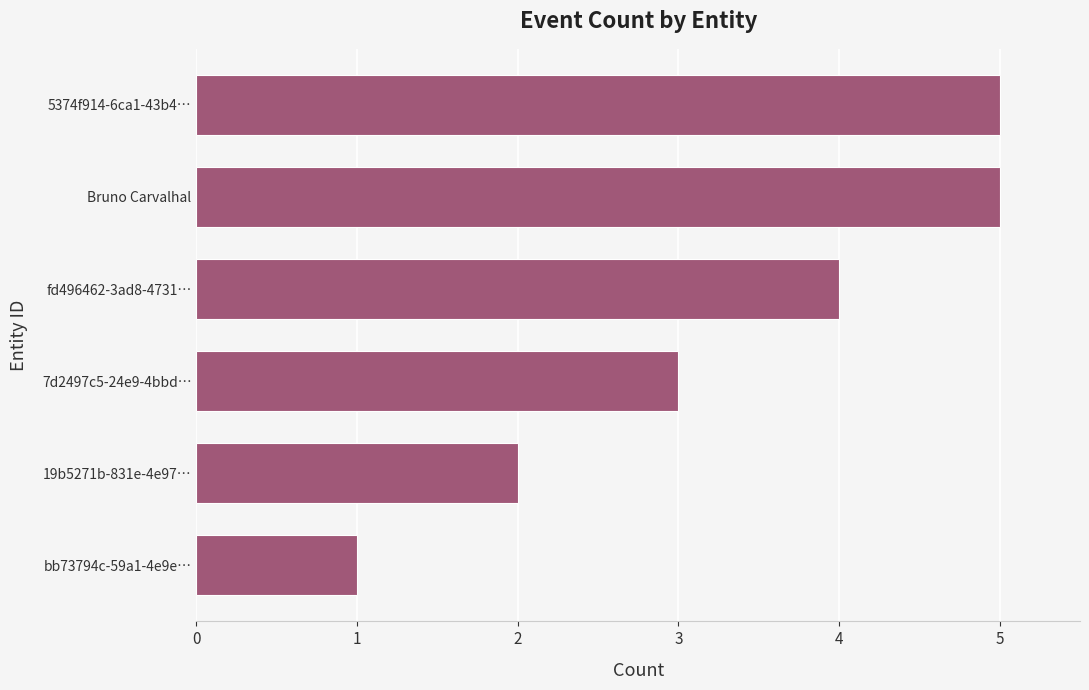

What is the sum of all values?

20